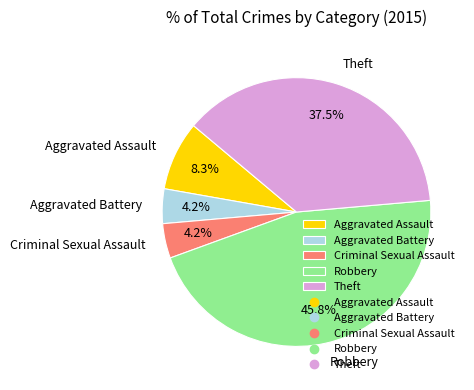

How many segments does this pie chart have?

5